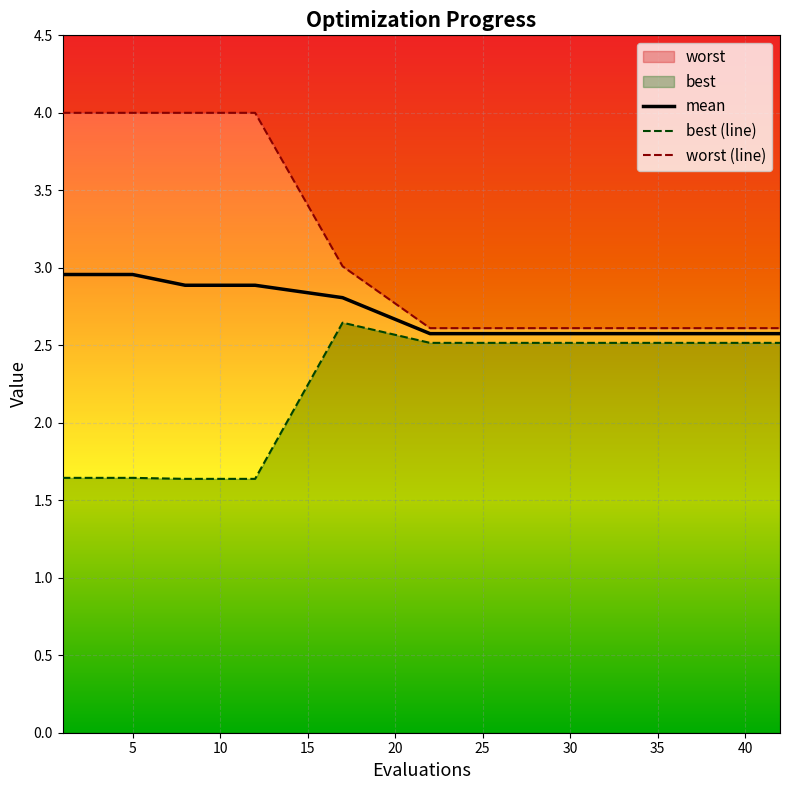

How many series are shown in this chart?

3